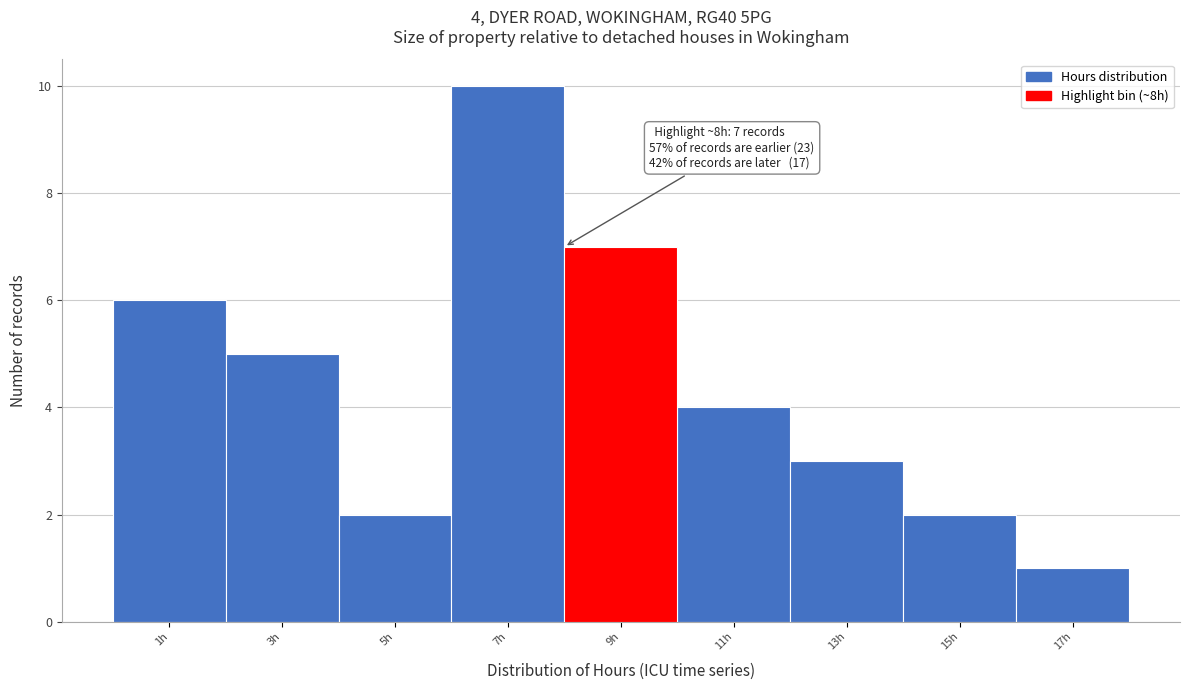

Which range on the x-axis has the tallest bar?

6 to 8